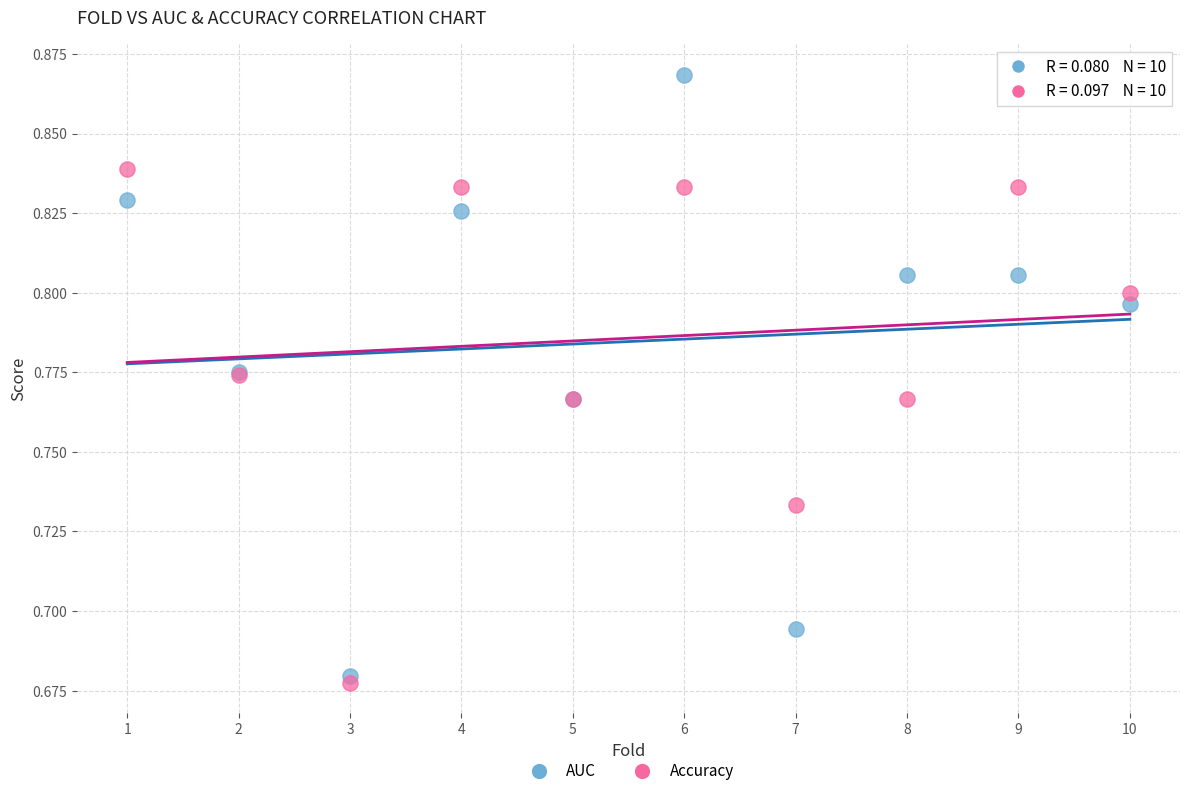

Which series reaches the minimum Y coordinate?

Accuracy